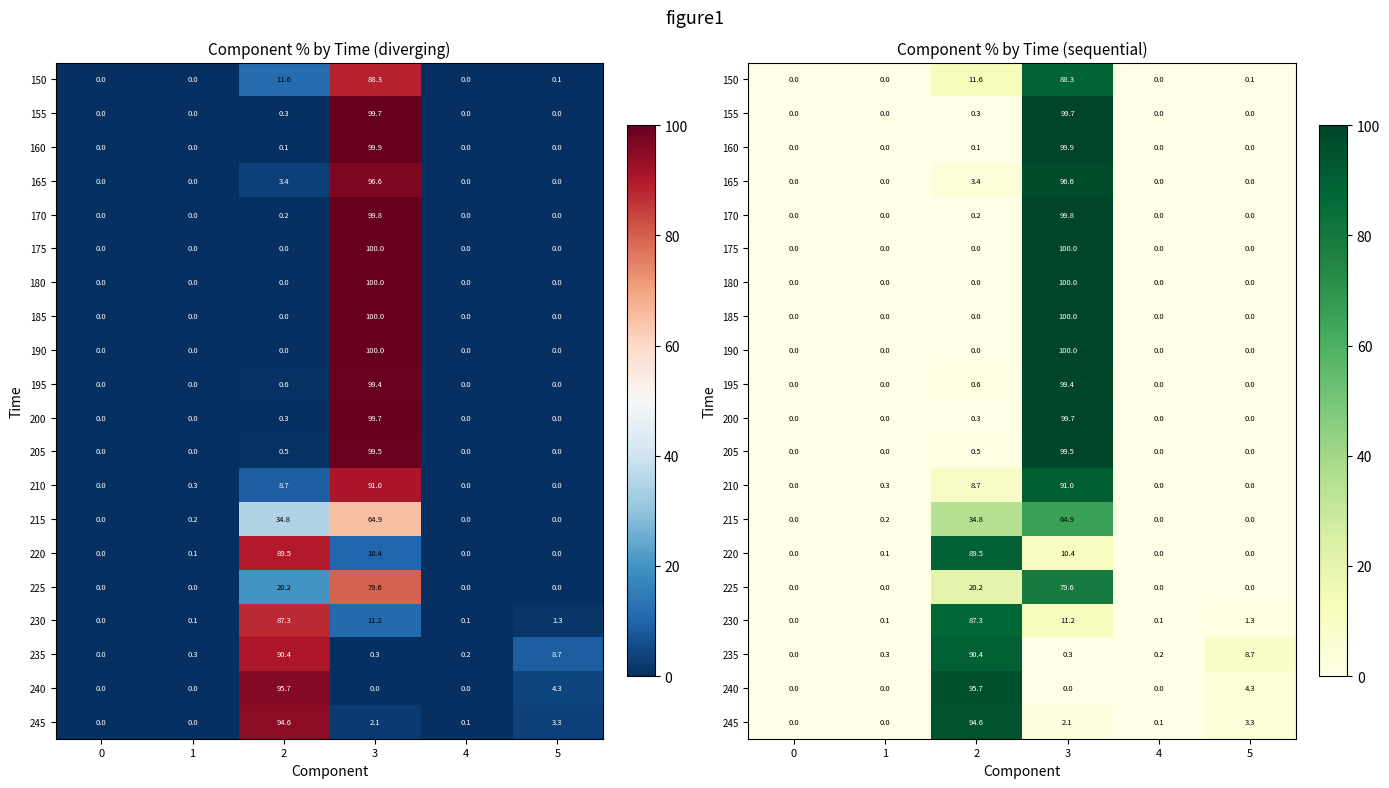

List the series in order of their peak value, highest first.

190, 175, 180, 185, 160, 170, 200, 155, 205, 195, 165, 240, 245, 210, 235, 220, 150, 230, 225, 215